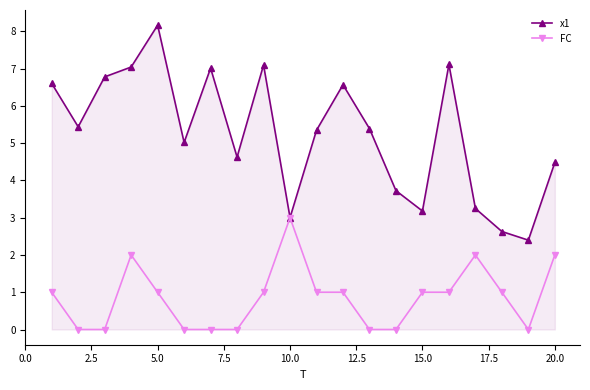

What is the value of the FC point at the 18th from the left?

1.0